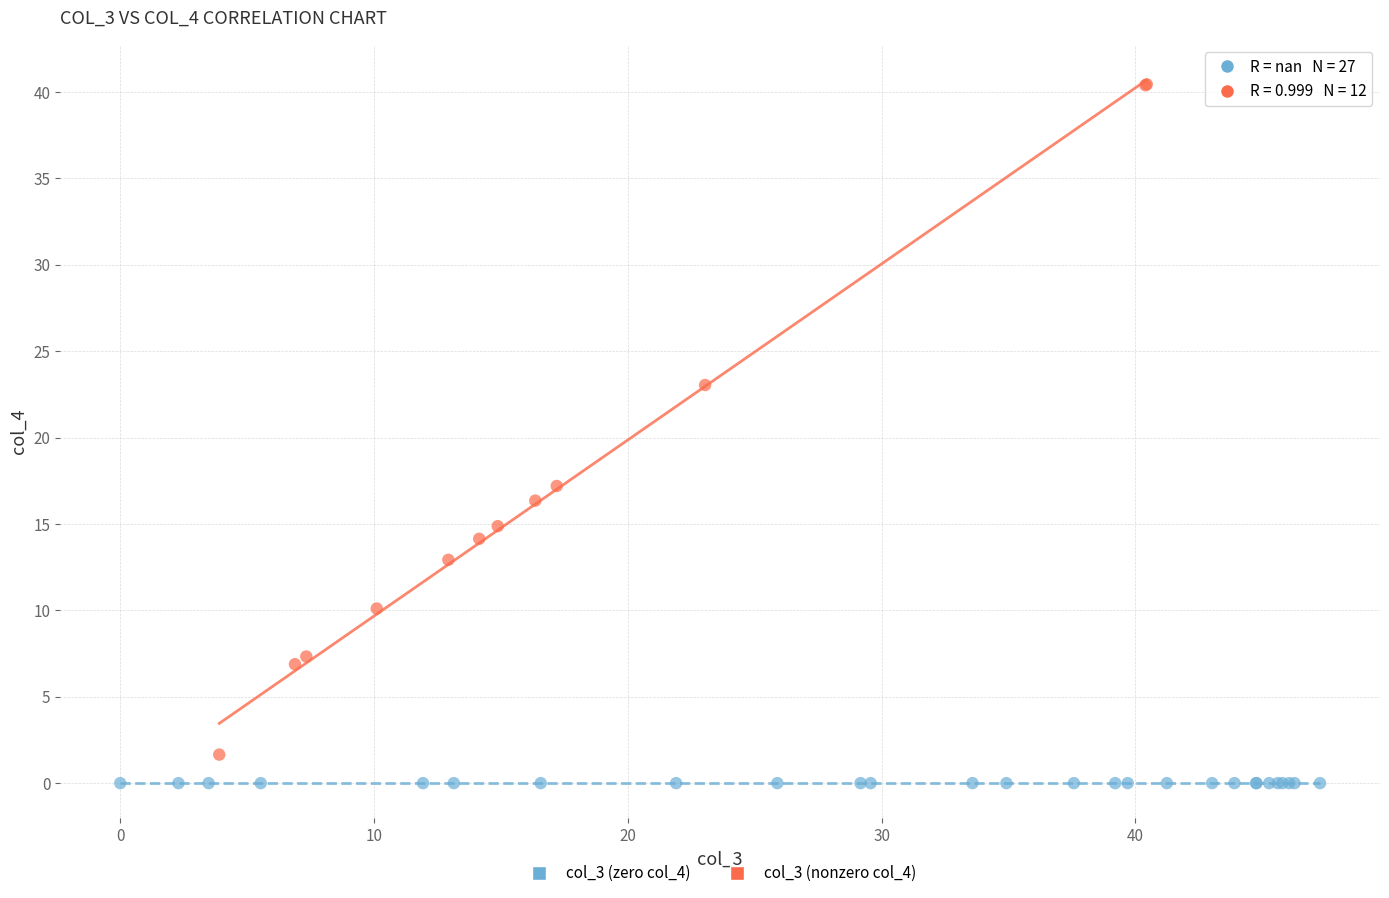

What are all the series names shown in the legend?

col_3 (zero col_4), col_3 (nonzero col_4)